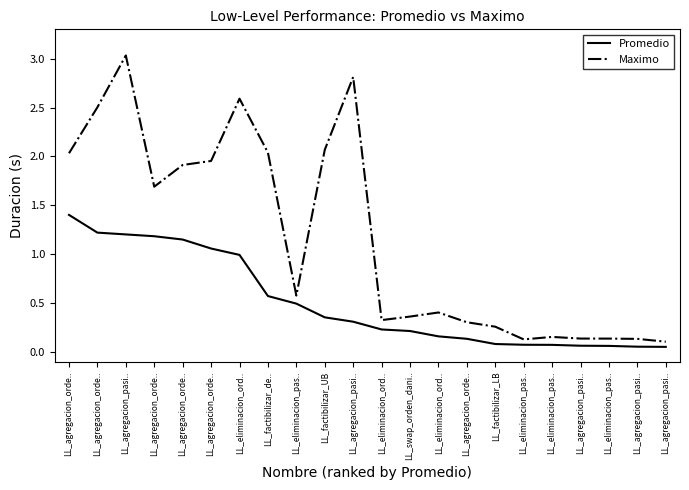

List the labels in order of Maximo value, smallest first.

LL_agregacion_pasi.., LL_eliminacion_pas.., LL_agregacion_pasi.., LL_eliminacion_pas.., LL_agregacion_pasi.., LL_eliminacion_pas.., LL_factibilizar_LB, LL_agregacion_orde.., LL_eliminacion_ord.., LL_swap_orden_dani.., LL_eliminacion_ord.., LL_eliminacion_pas.., LL_agregacion_orde.., LL_agregacion_orde.., LL_agregacion_orde.., LL_agregacion_orde.., LL_factibilizar_de.., LL_factibilizar_UB, LL_agregacion_orde.., LL_eliminacion_ord.., LL_agregacion_pasi.., LL_agregacion_pasi..